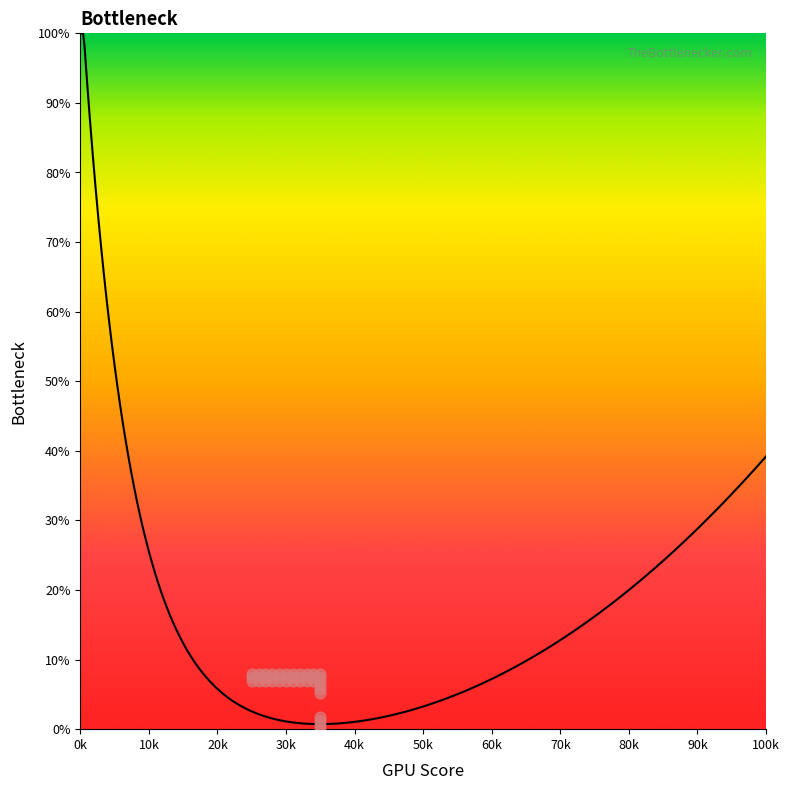

What is the ratio of the value at 82 to the value at 87?

1.1